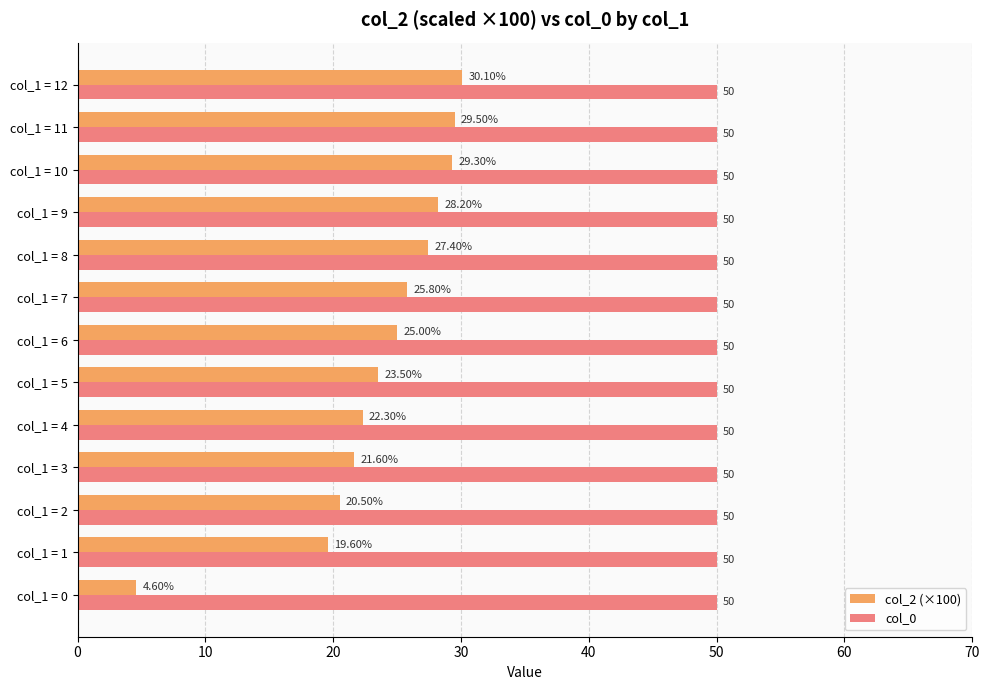

What is the minimum value shown in the chart?

4.6